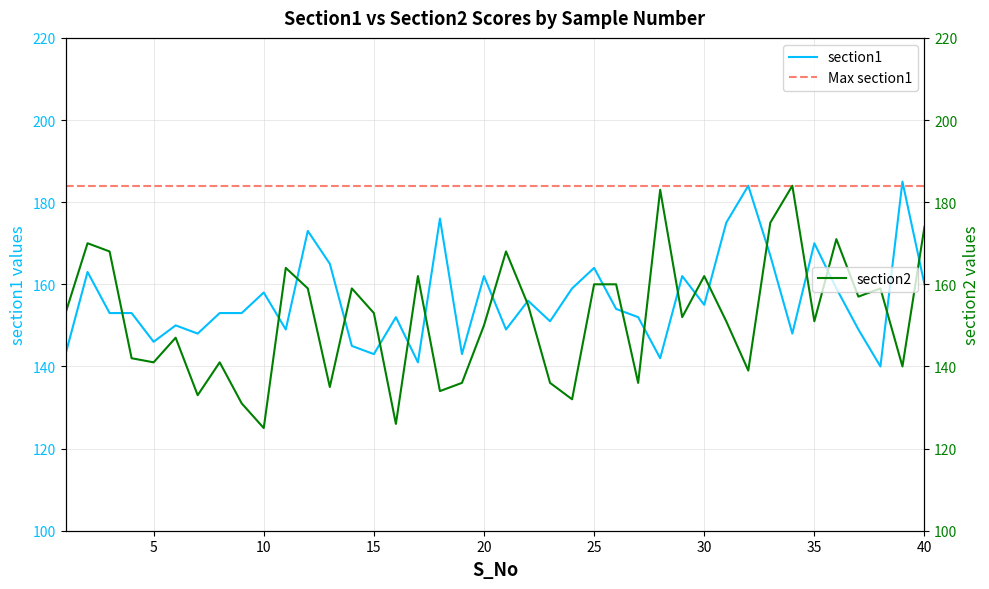

In section2, how many points are higher than both neighbors (excluding endpoints)?

12